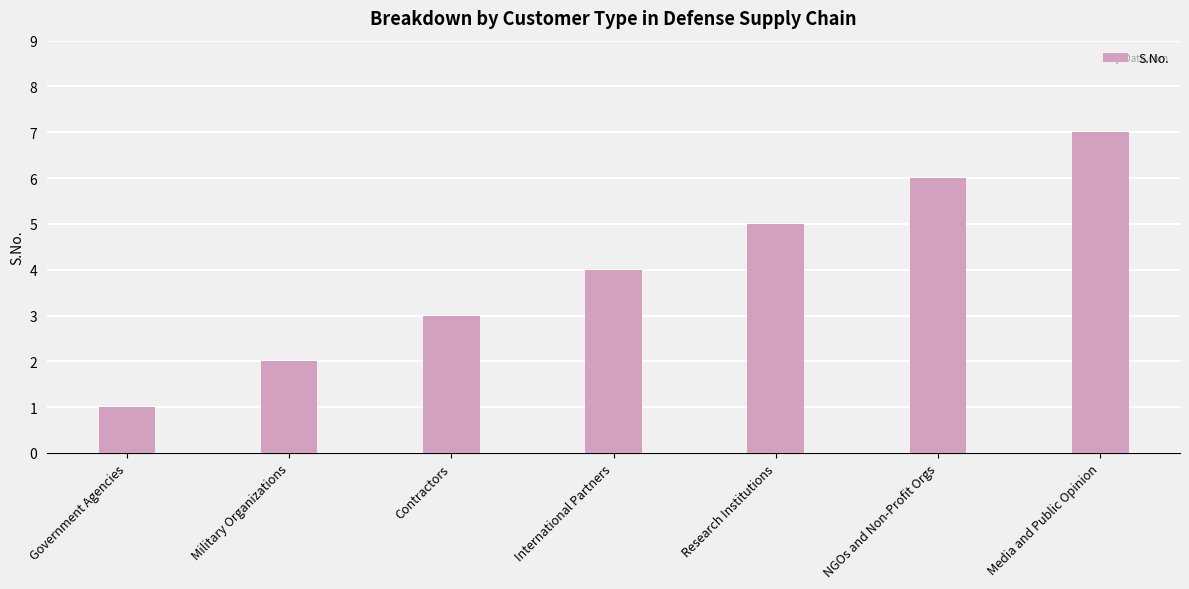

What value does the data have at Research Institutions?

5